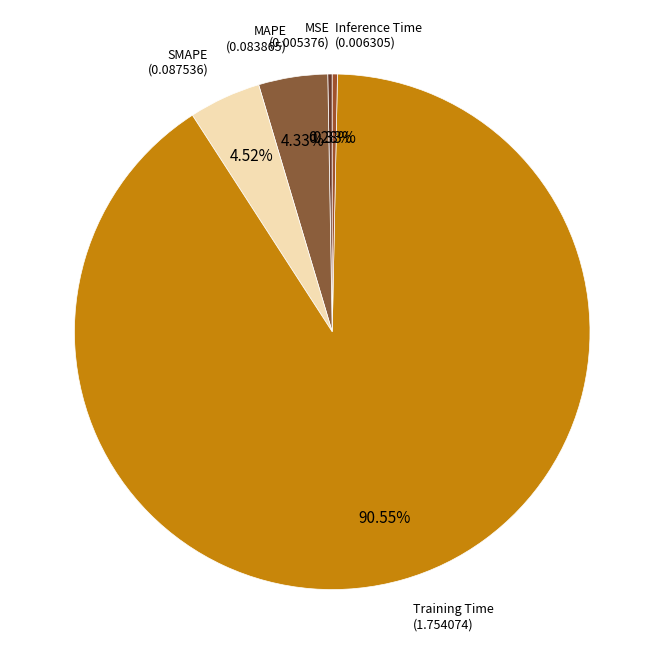

Which slice represents more than half of the pie?

Training Time